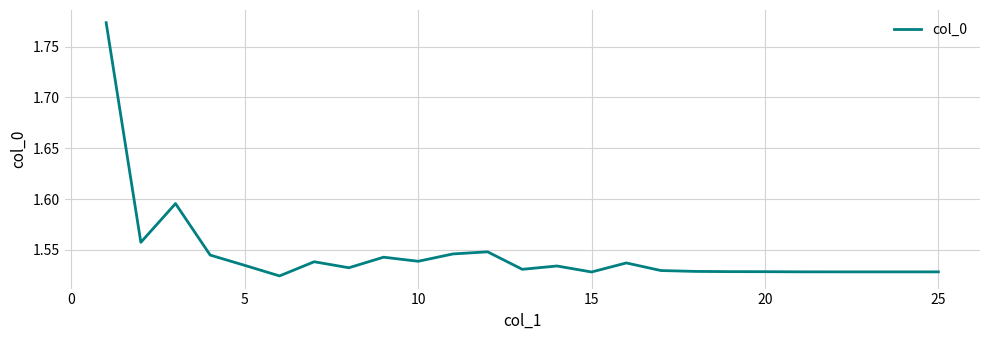

Does the chart display data point markers on the line(s)?

No